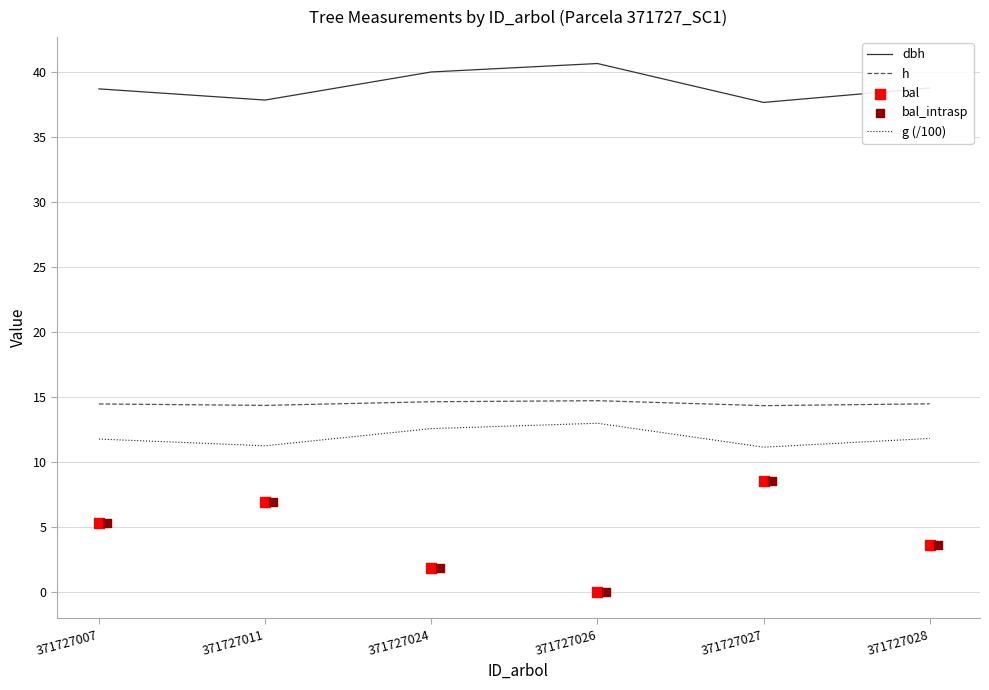

True or false: g (/100) and dbh cross at least once.

False